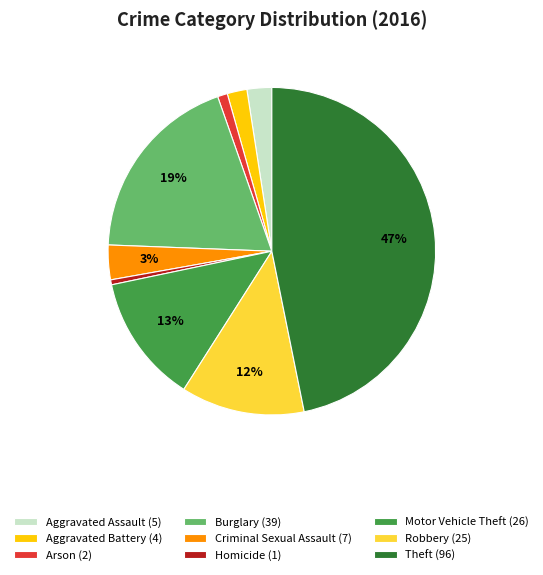

Between Homicide (1) and Motor Vehicle Theft (26), which is larger?

Motor Vehicle Theft (26)